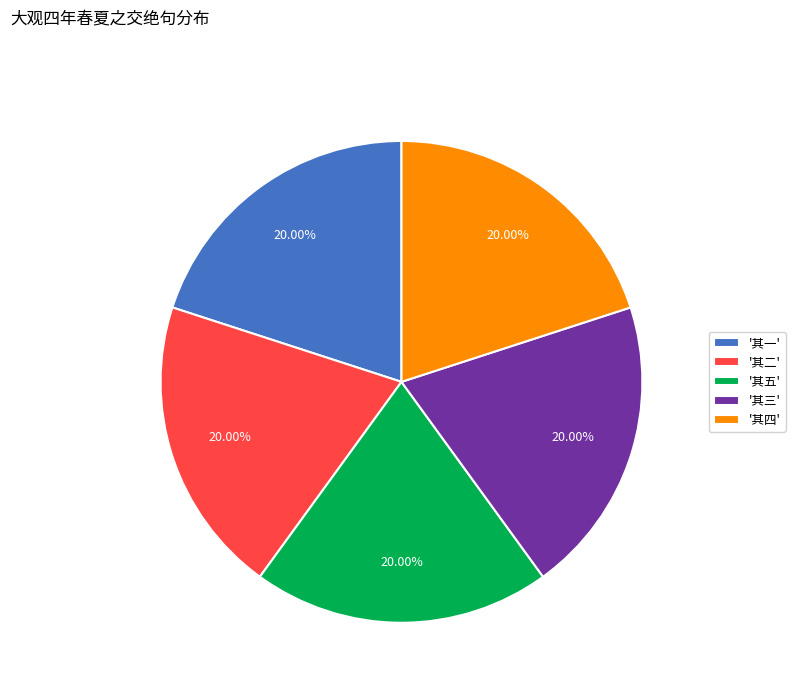

Approximately how many times larger is the value at '其三' compared to '其四'?

1.0